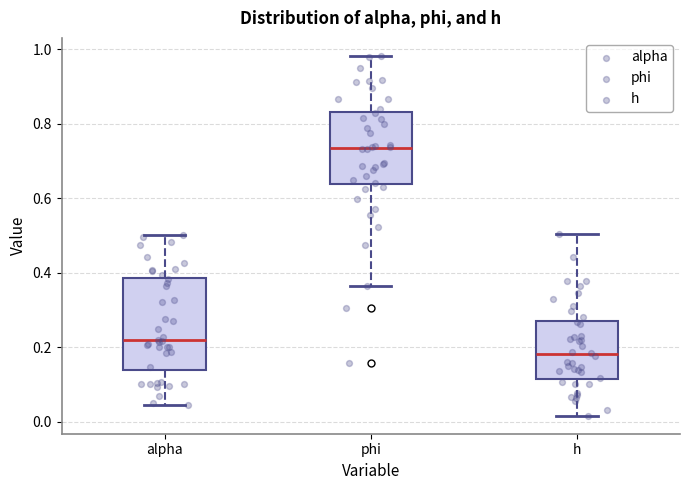

Where does the lower whisker of the box for phi end on the y-axis? The values are not printed on the chart, so give them approximately, as read against the axis.

0.36